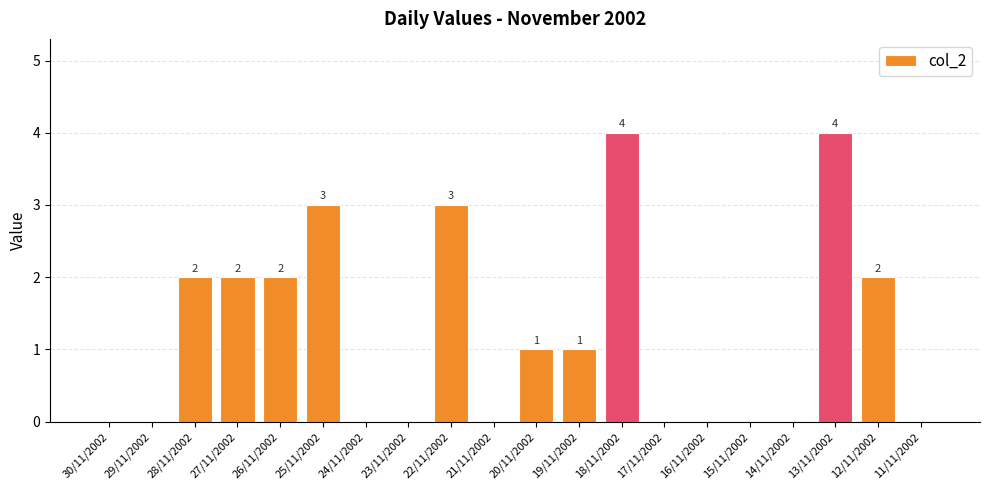

How many categories are shown in the chart?

20